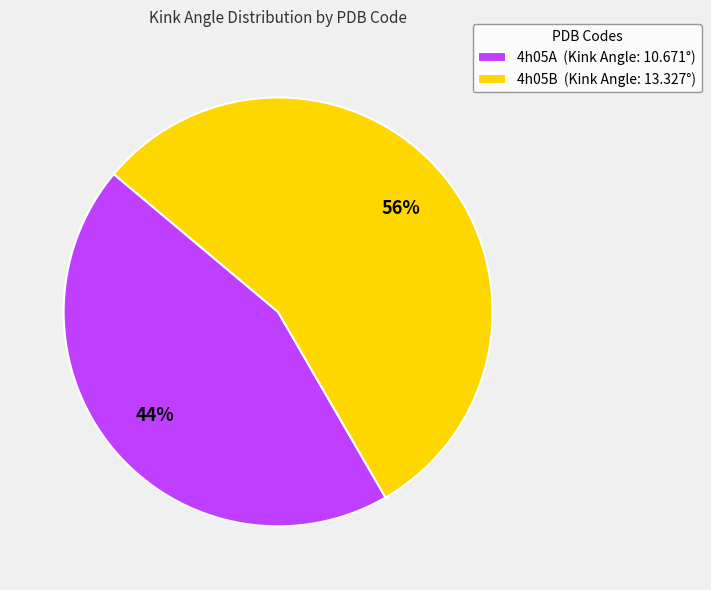

True or false: 4h05B accounts for 68% of the total.

False